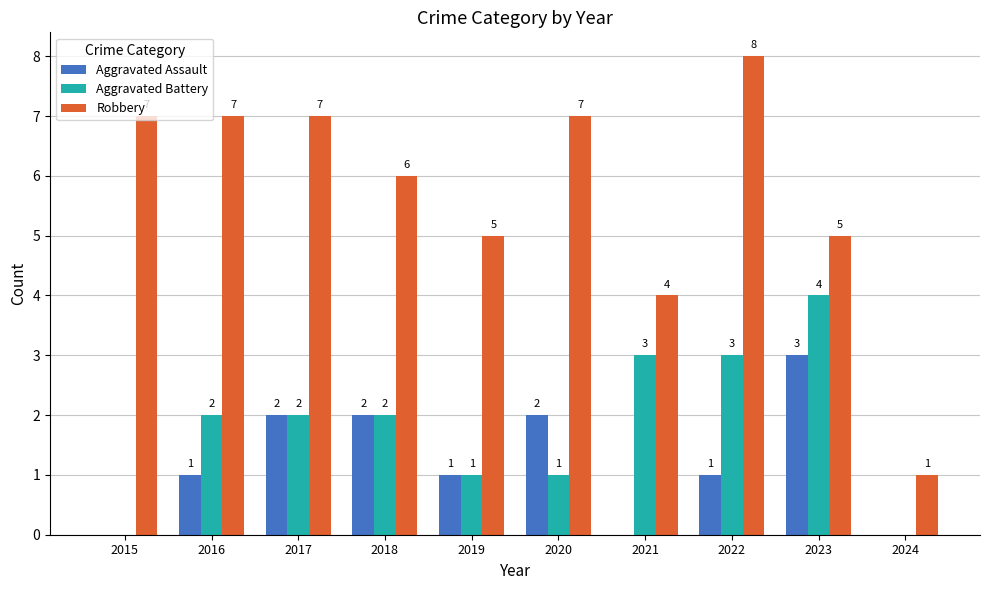

What is the maximum value for Aggravated Assault?

3